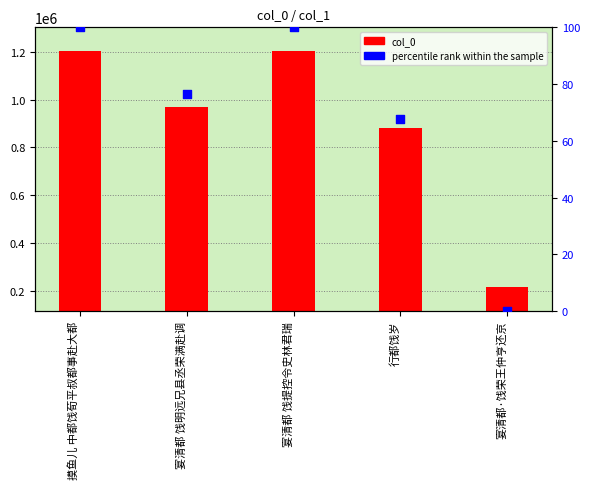

What are all the series names shown in the legend?

col_0, percentile rank within the sample